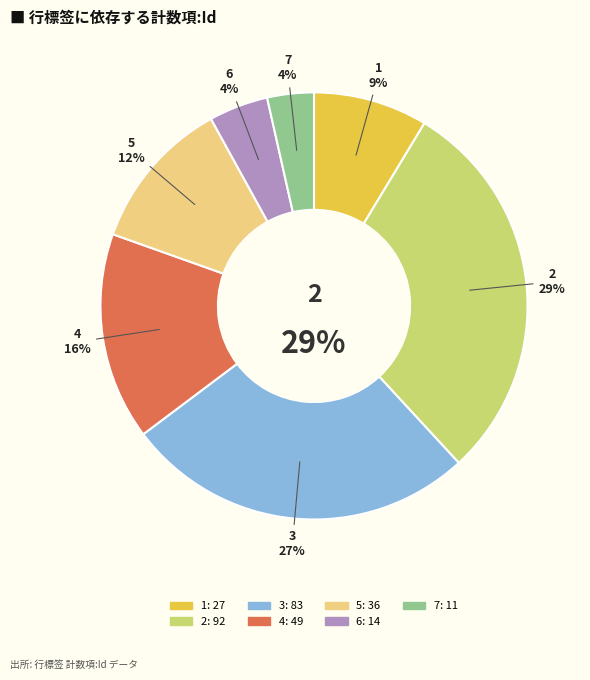

Count the number of slices in the pie.

7